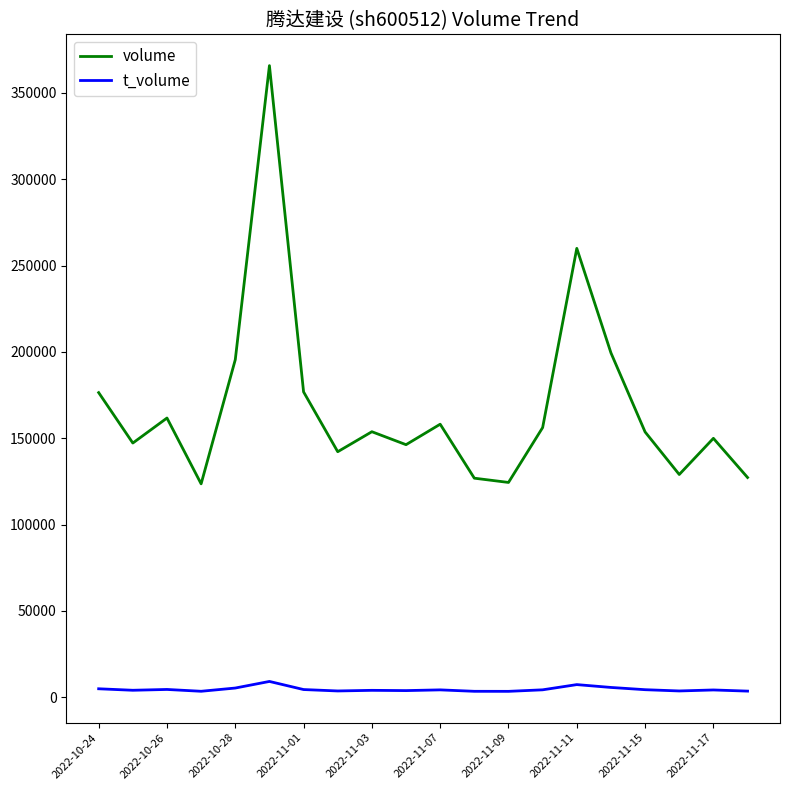

Which series has the widest spread of values?

volume